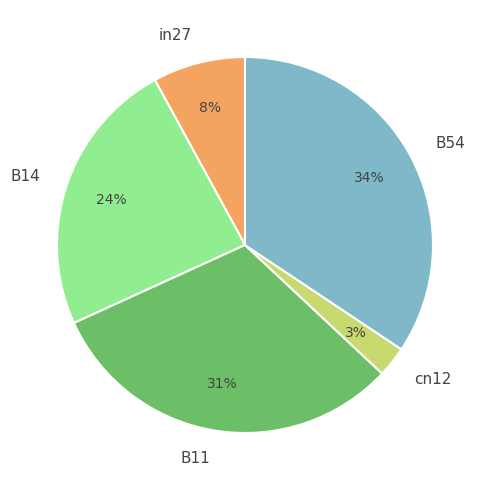

Which category has the smallest portion of the pie?

cn12